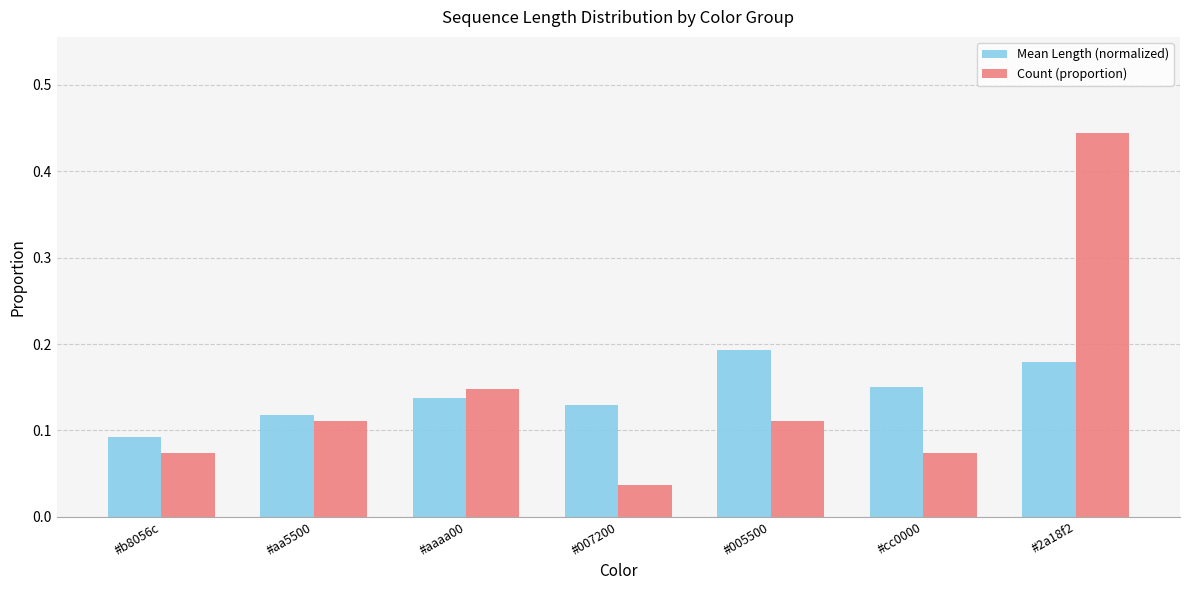

How many groups of bars are there?

7